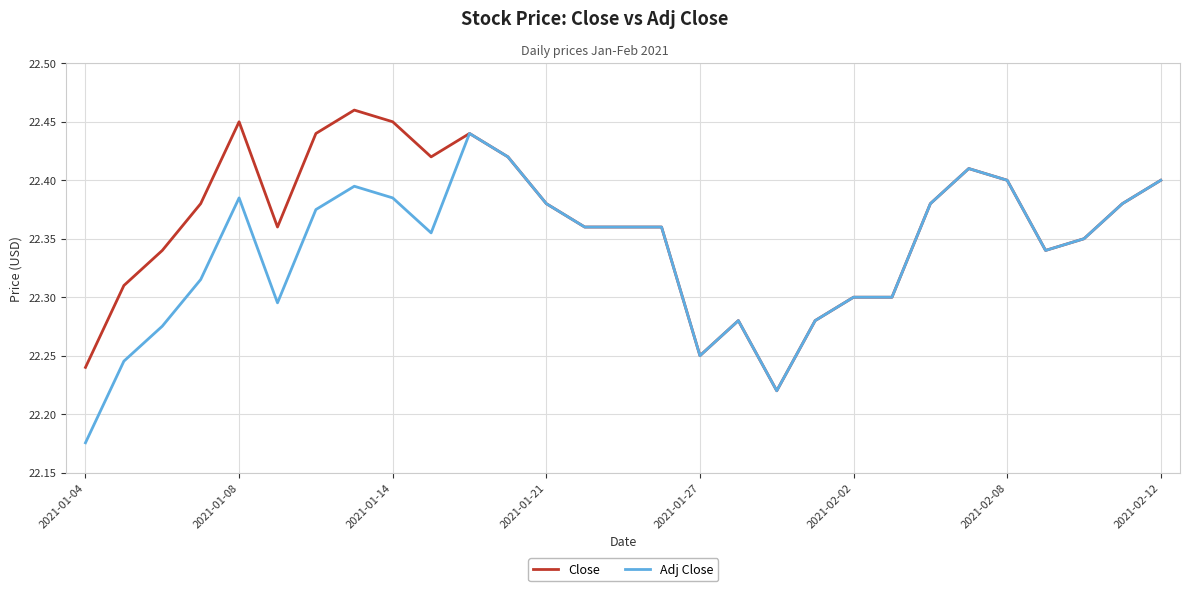

Which series has the largest range (max minus min)?

Adj Close